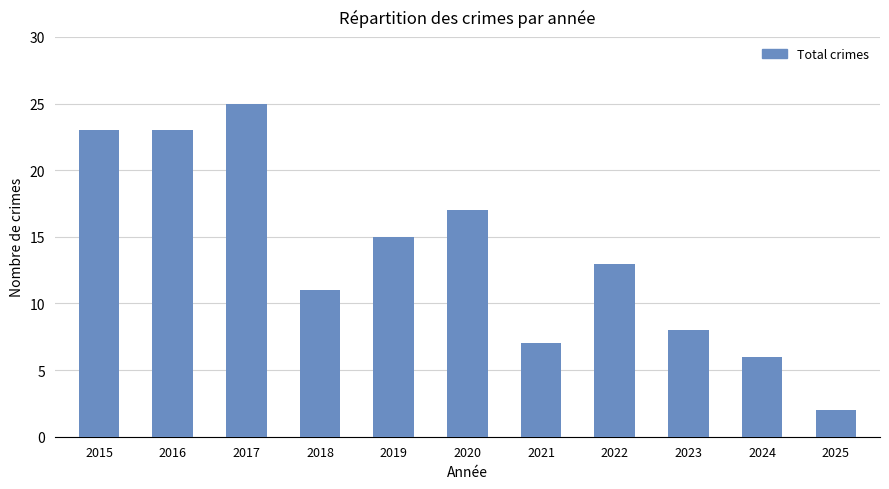

Which label corresponds to the largest value in the chart?

2017